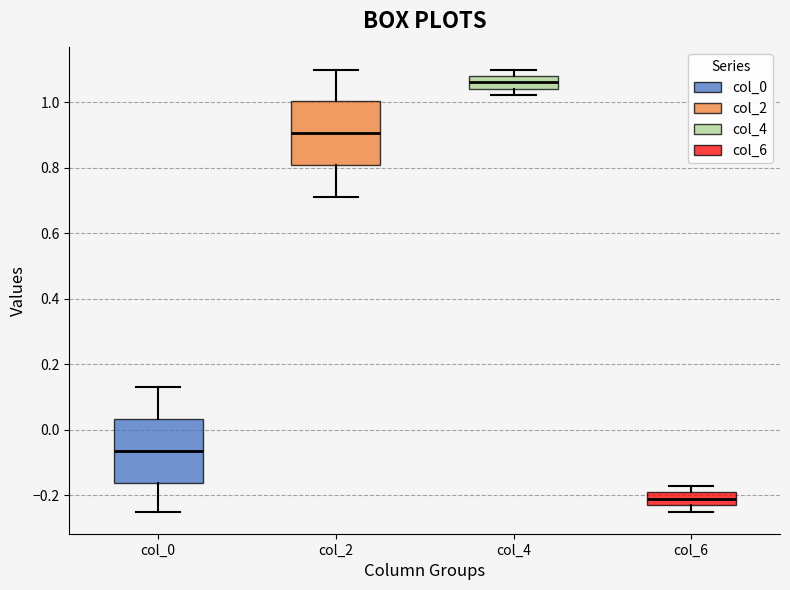

Reading left to right, transcribe this box plot: for each box, give where its median line is, the range the box spans, and where its two whiskers end, as read against the y-axis. The values are not printed on the chart, so give them approximately, as read against the axis.

col_0: median -0.06, box -0.16 to 0.04, whiskers -0.24 to 0.14
col_2: median 0.90, box 0.80 to 1.00, whiskers 0.72 to 1.10
col_4: median 1.06, box 1.04 to 1.08, whiskers 1.02 to 1.10
col_6: median -0.22, box -0.24 to -0.20, whiskers -0.24 (just below the box's lower edge) to -0.18